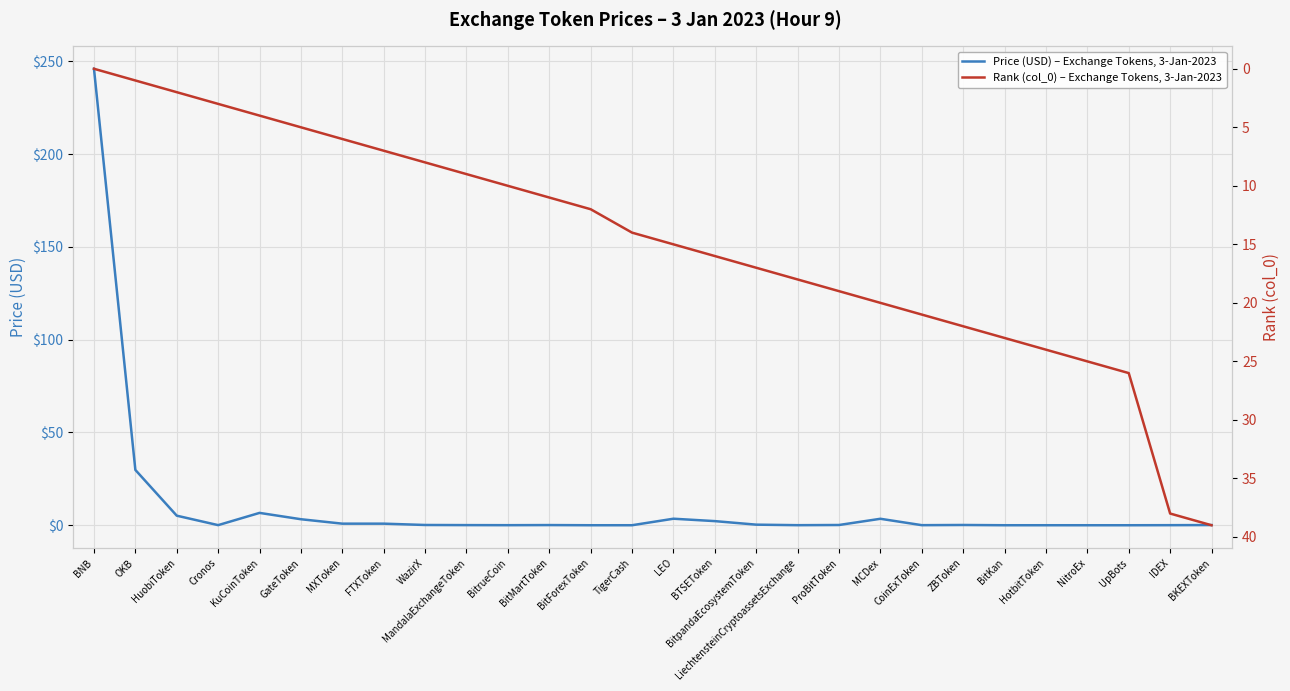

True or false: Price (USD) – Exchange Tokens, 3-Jan-2023 has a value of 0.0 at MandalaExchangeToken.

False